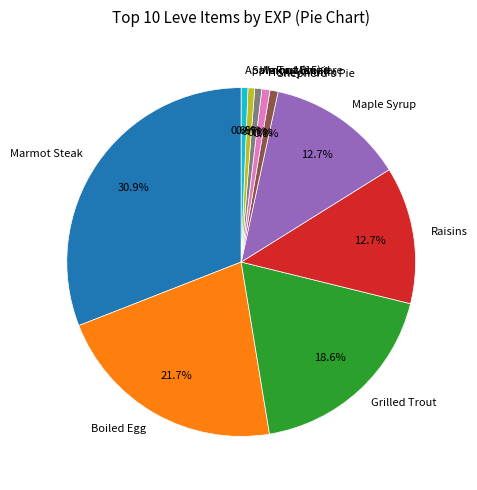

To the nearest percent, what is the difference between the largest and smallest slice percentages?

30%